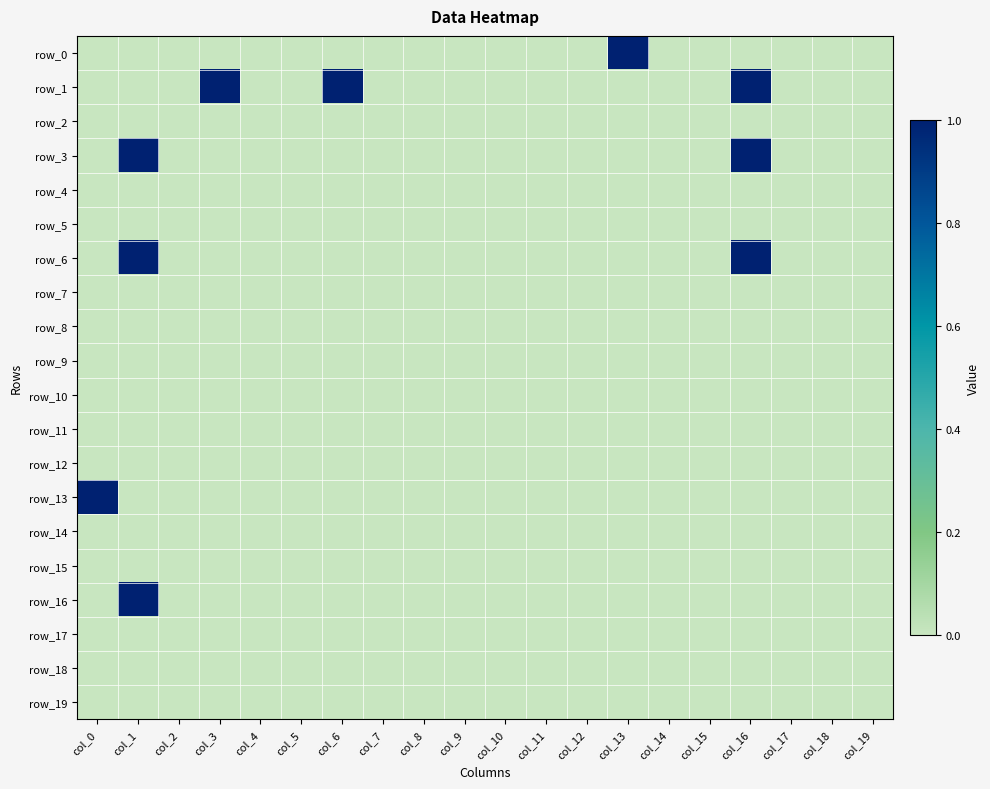

Which category has the highest value in the row_0 series?

col_13